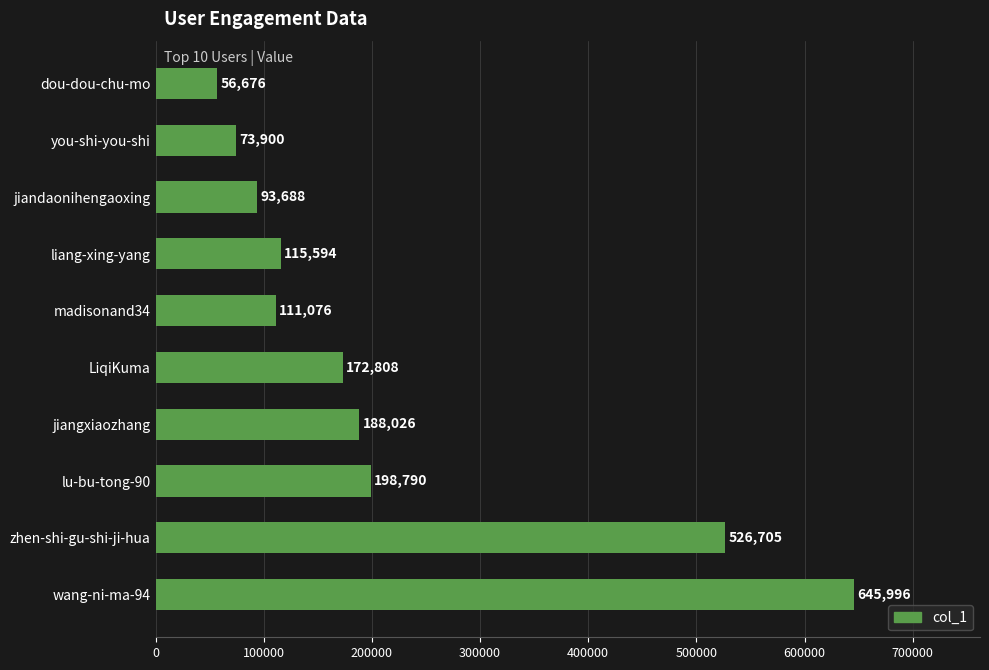

What is the change in value from lu-bu-tong-90 to dou-dou-chu-mo?

-142114